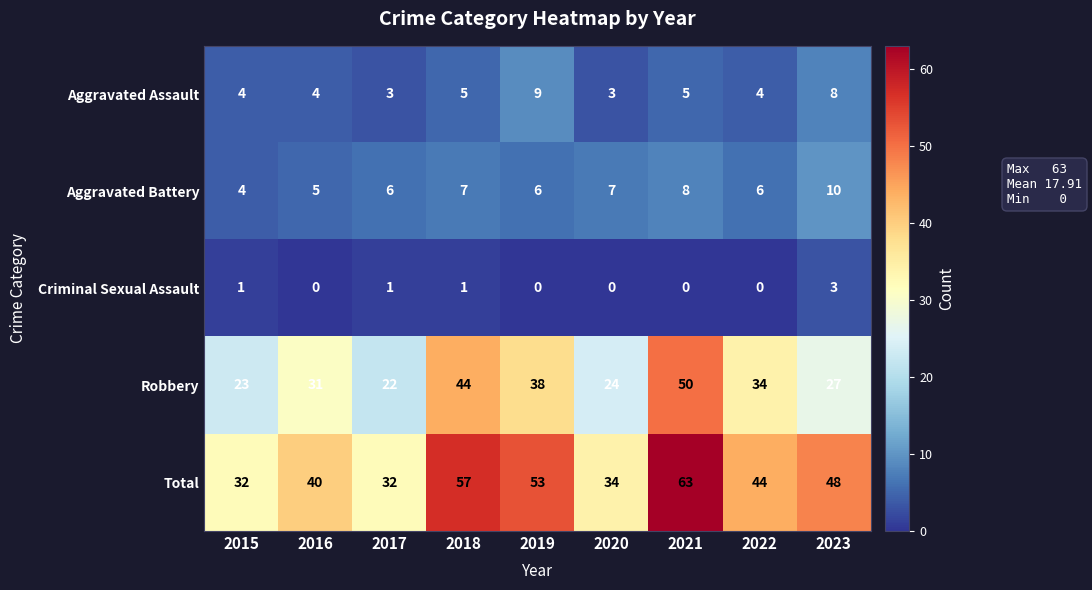

What is the difference between the maximum and second lowest values in the Aggravated Assault series?

6